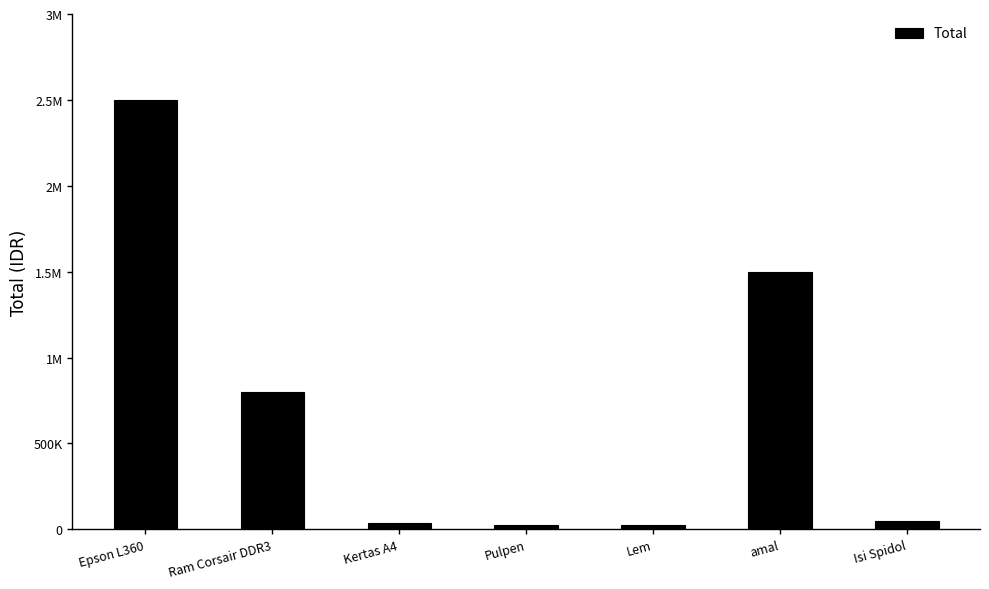

Between Isi Spidol and Epson L360, which is larger?

Epson L360